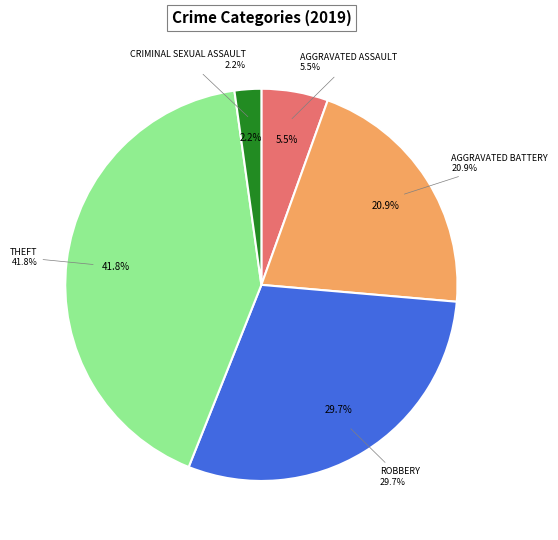

Does Homicide represent more than half of the total?

No